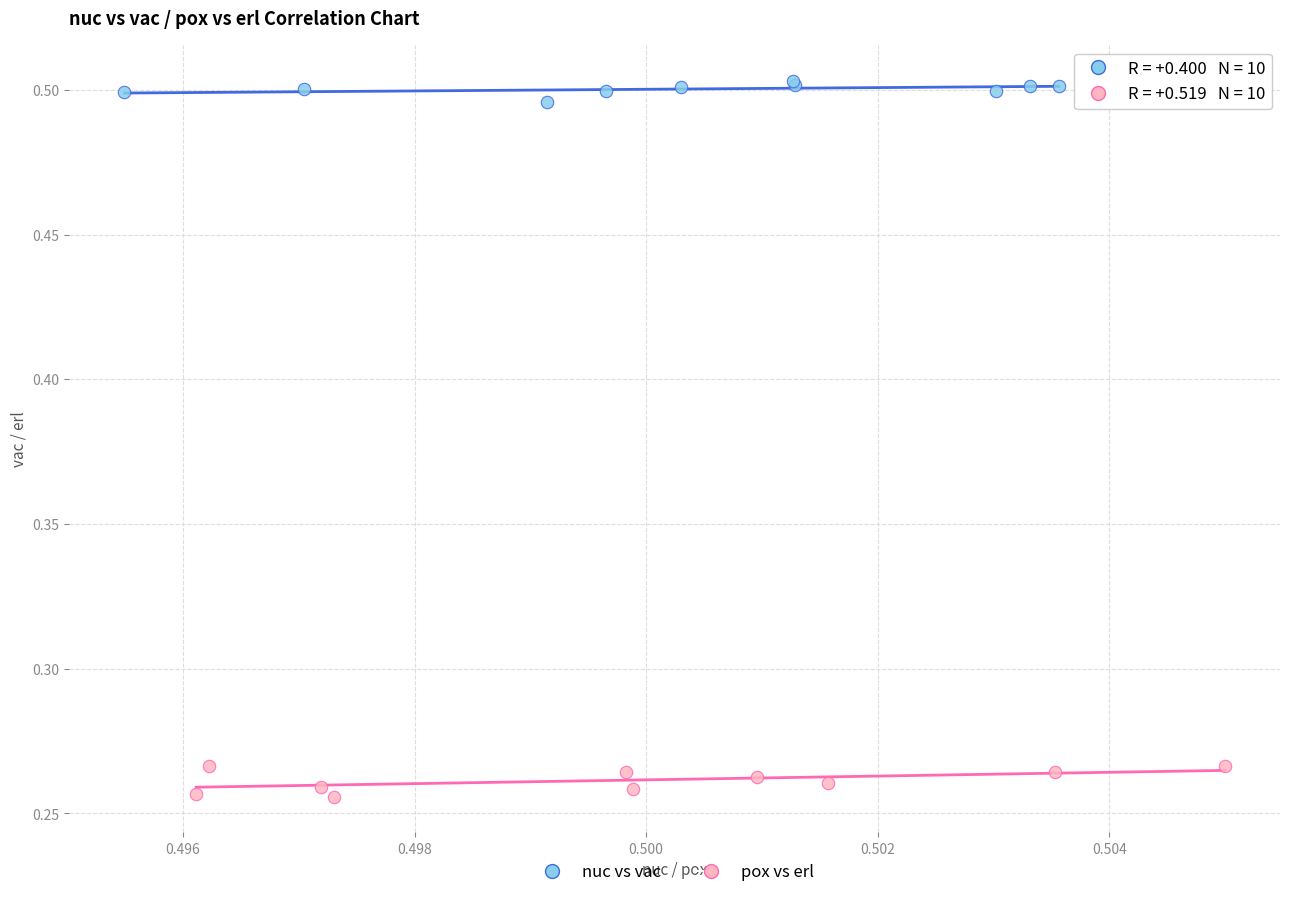

Which series reaches the minimum Y coordinate?

pox vs erl